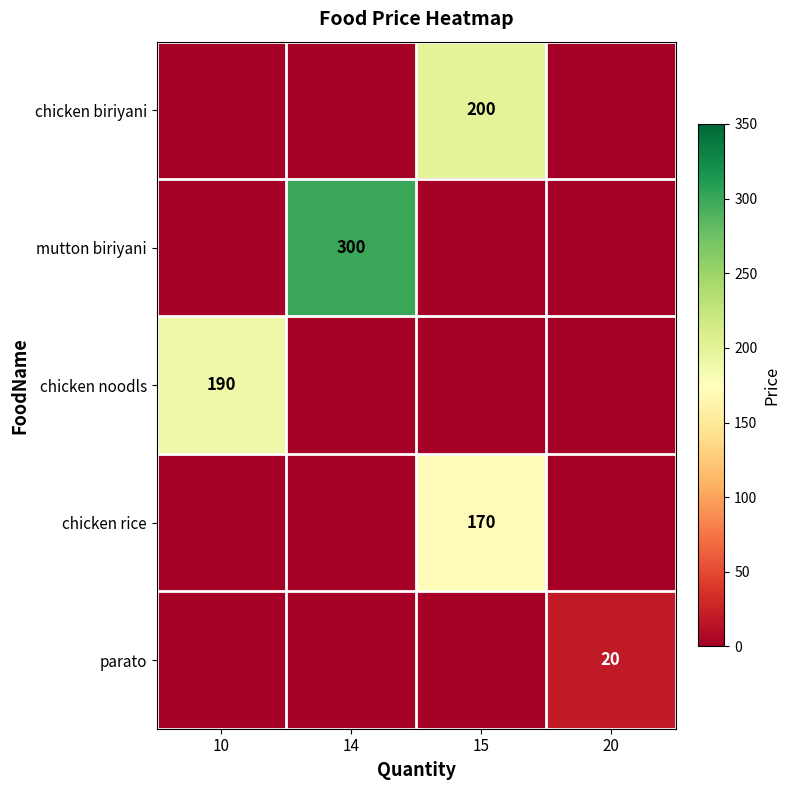

The chicken noodls series shows 190 at 10. True or false?

True